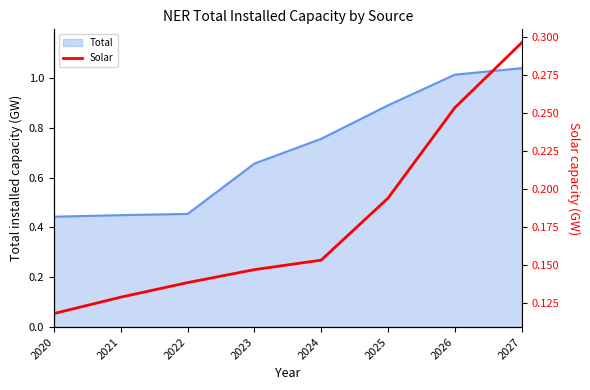

True or false: there are more than 0 points higher than both neighbors.

False